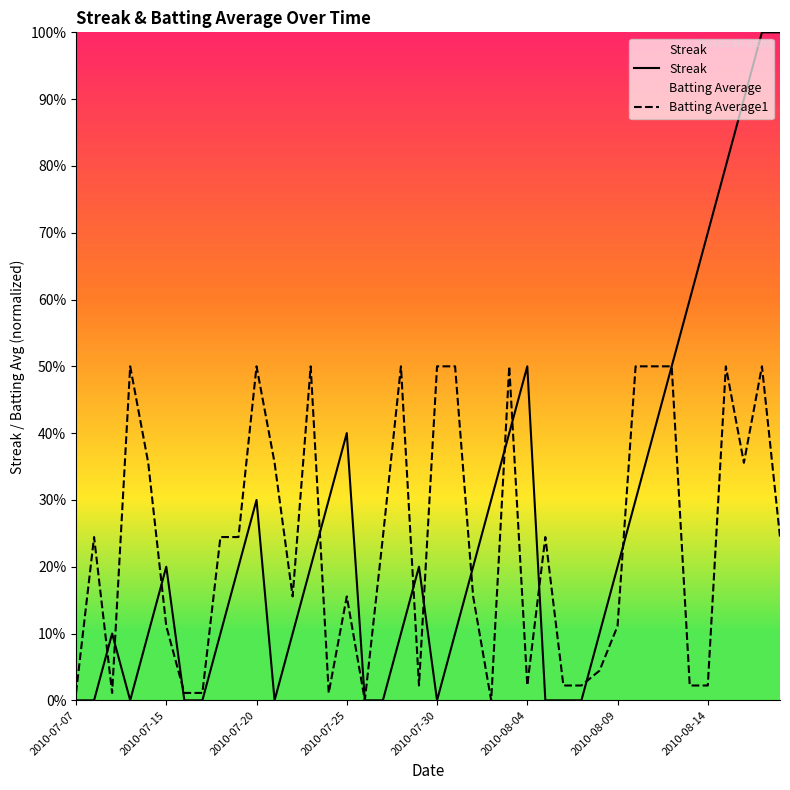

Which category has the lowest value in the Streak series?

2010-07-07